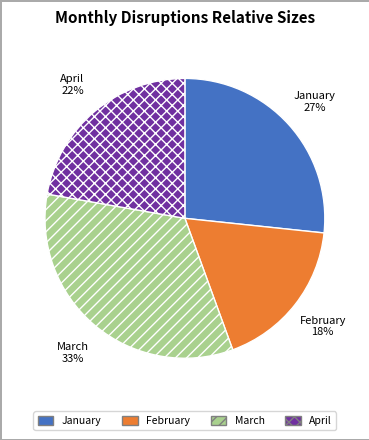

Does January represent more than half of the total?

No